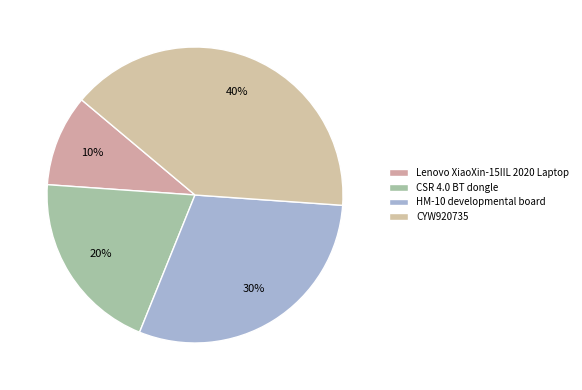

Between CYW920735 and HM-10 developmental board, which is larger?

CYW920735